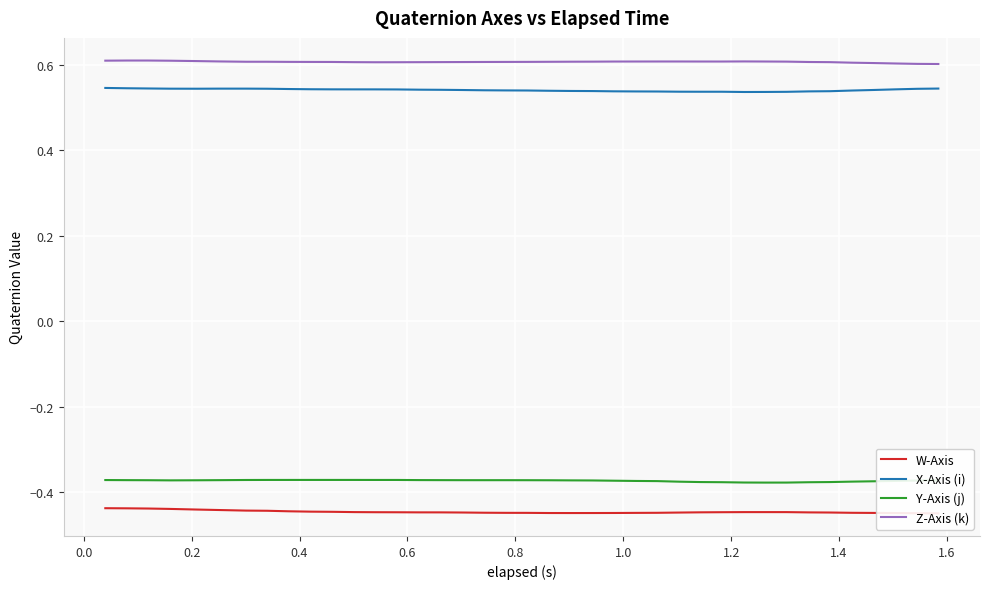

True or false: X-Axis (i) and Z-Axis (k) cross at least once.

False